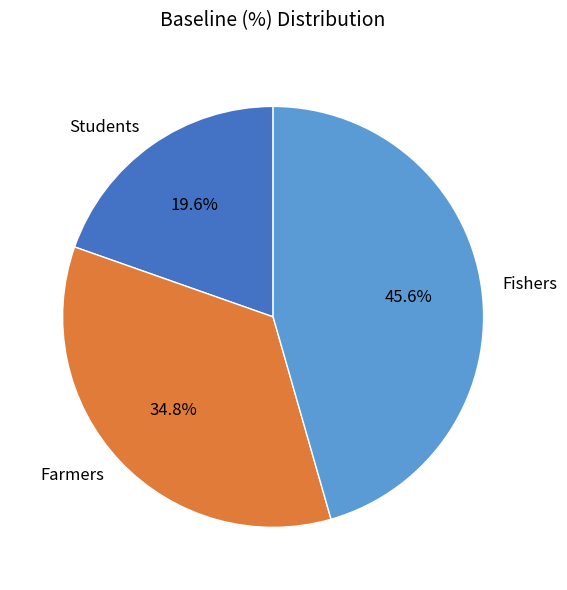

To the nearest percent, what percentage of the pie is Farmers?

35%